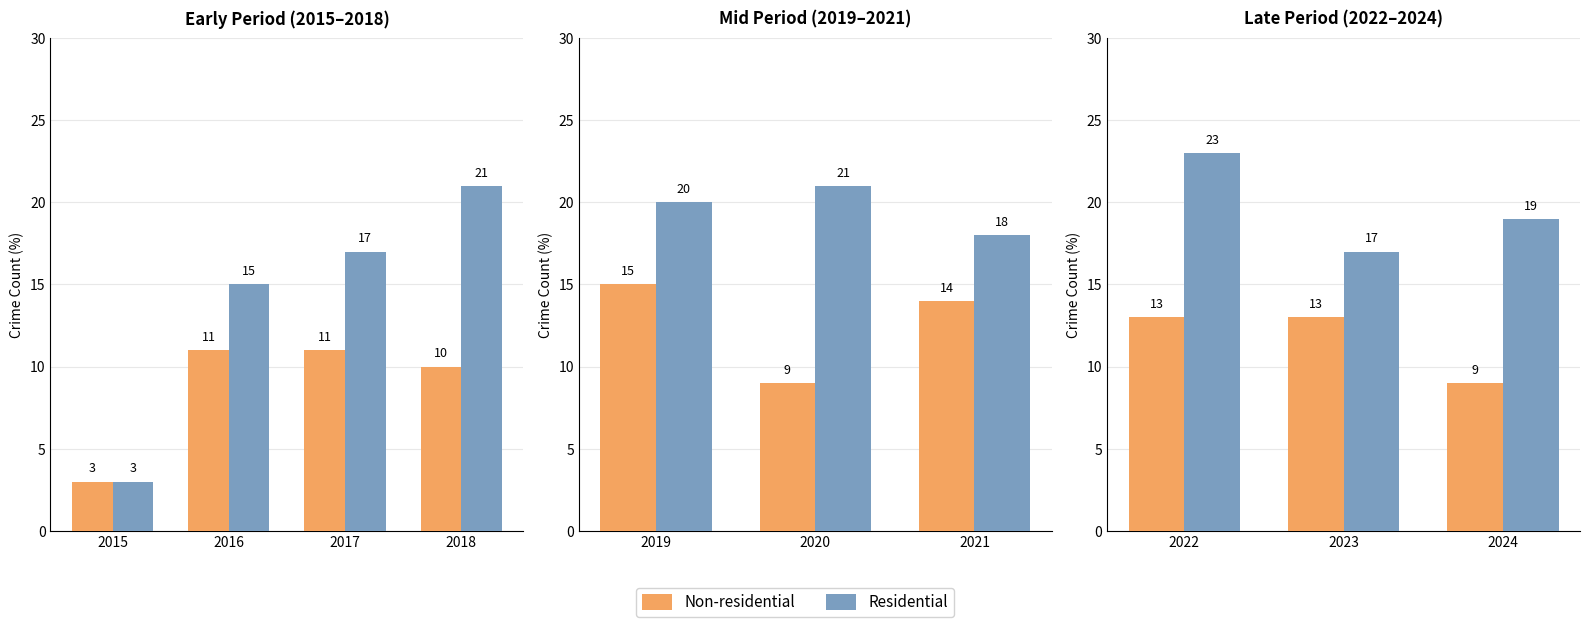

Is the value of Non-residential at 2016 greater than the value of Residential at 2017?

No